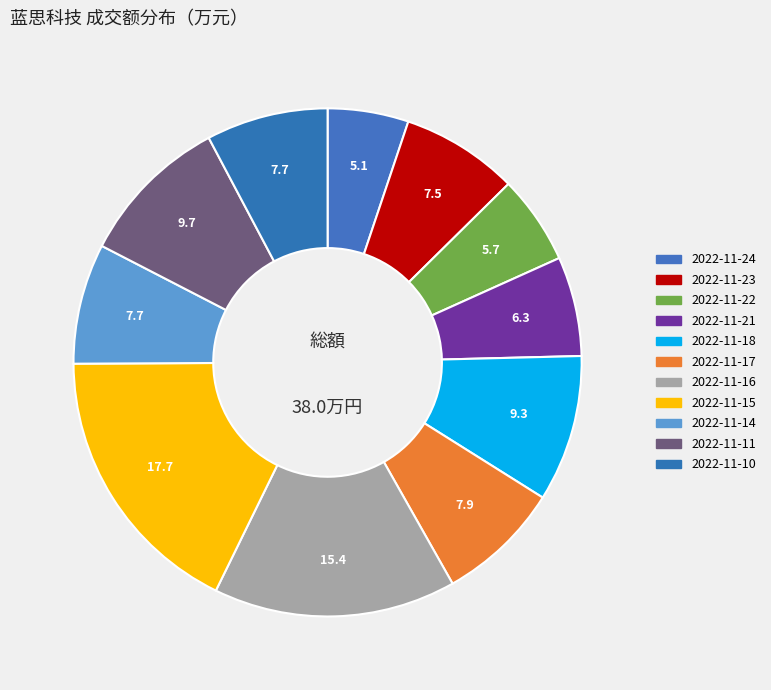

What is the largest slice in the pie chart?

2022-11-15